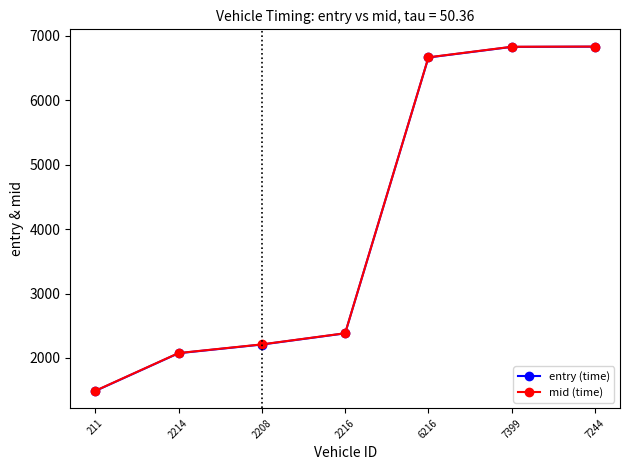

Which series has the widest spread of values?

entry (time)